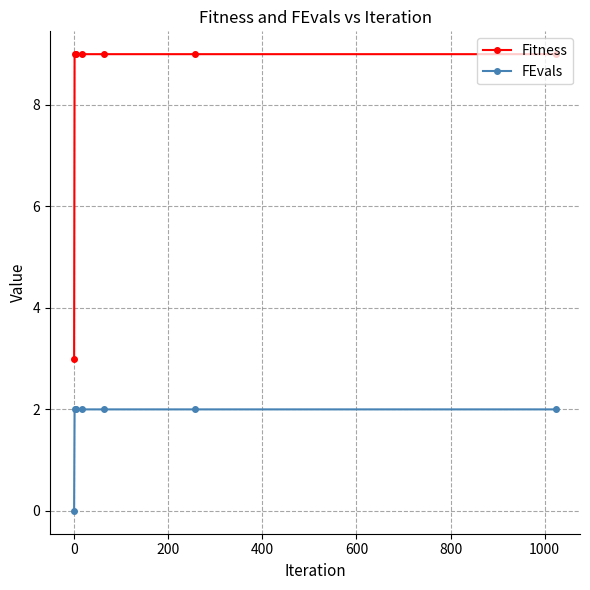

True or false: FEvals and Fitness intersect in this chart.

False